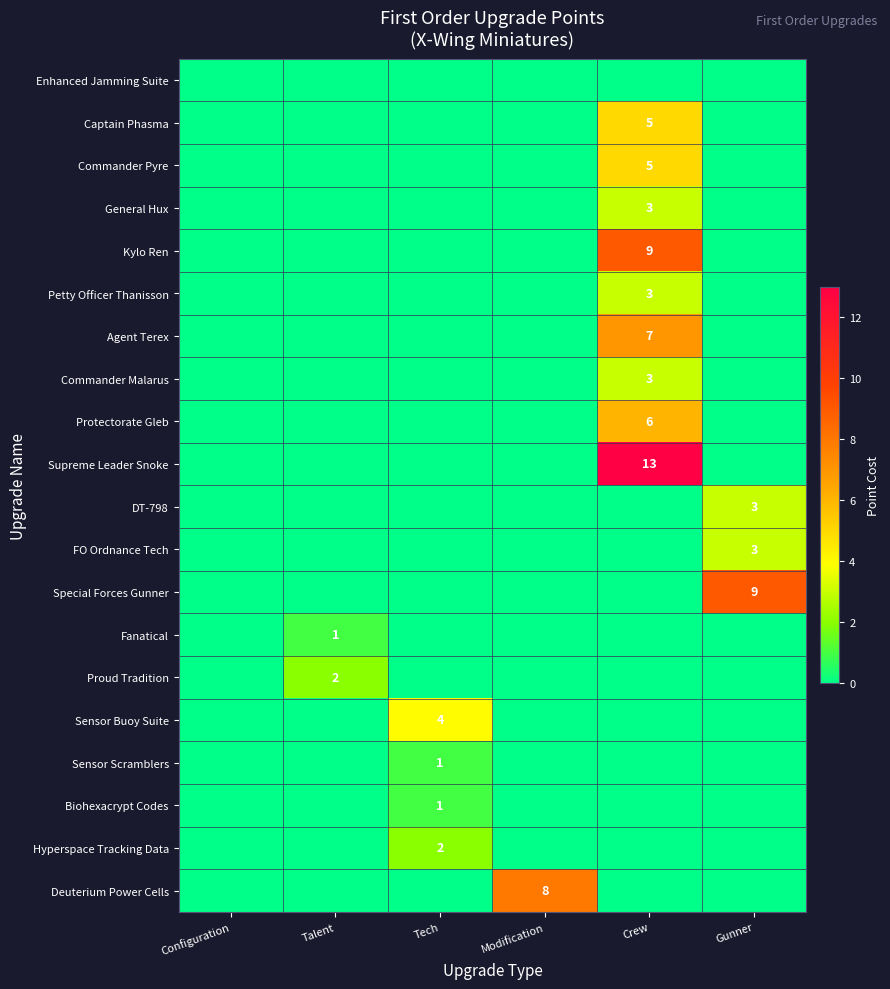

How many data points in Commander Pyre are above 0?

1